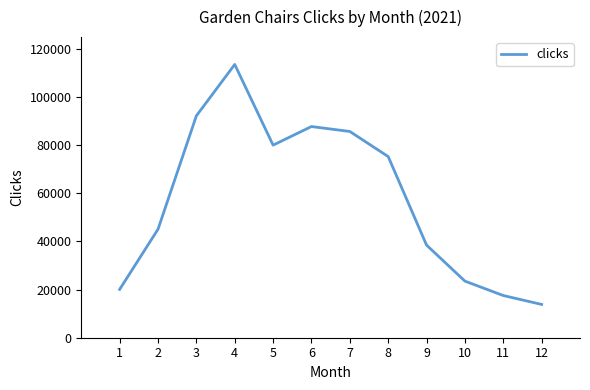

Is it true that the value at 11 is 17528?

True